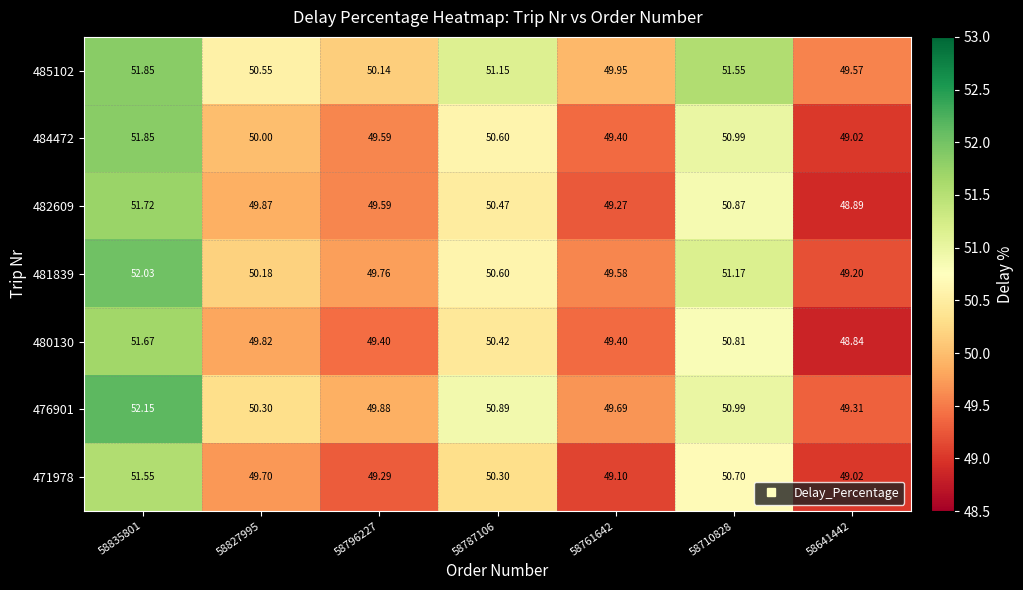

Is the value of 481839 at 58796227 greater than the value of 484472 at 58787106?

No